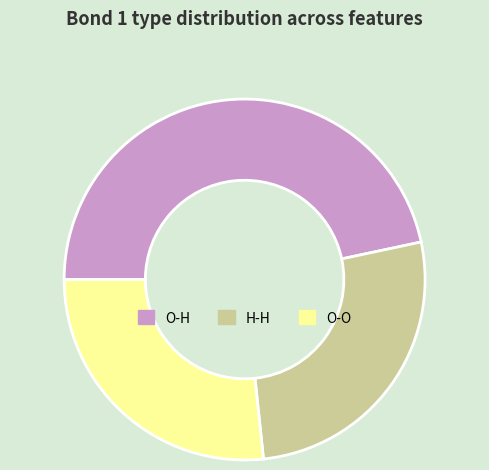

Does O-O account for over 50% of the chart?

No